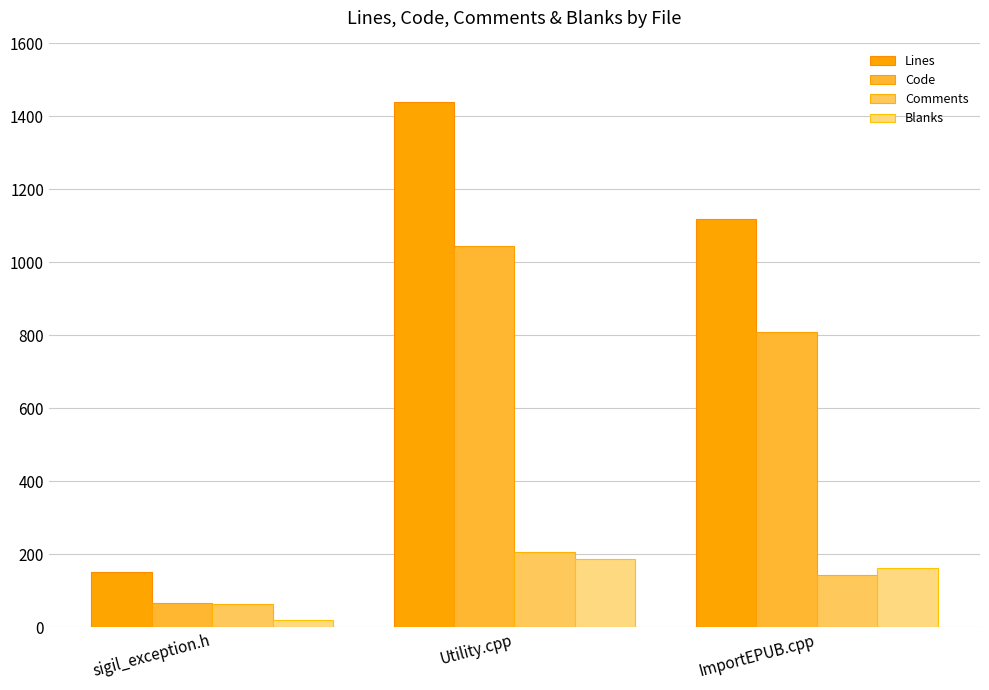

Reading left to right, what are all the values shown in this chart?

Lines: 151	1439	1119
Code: 66	1044	810
Comments: 65	207	145
Blanks: 20	188	164